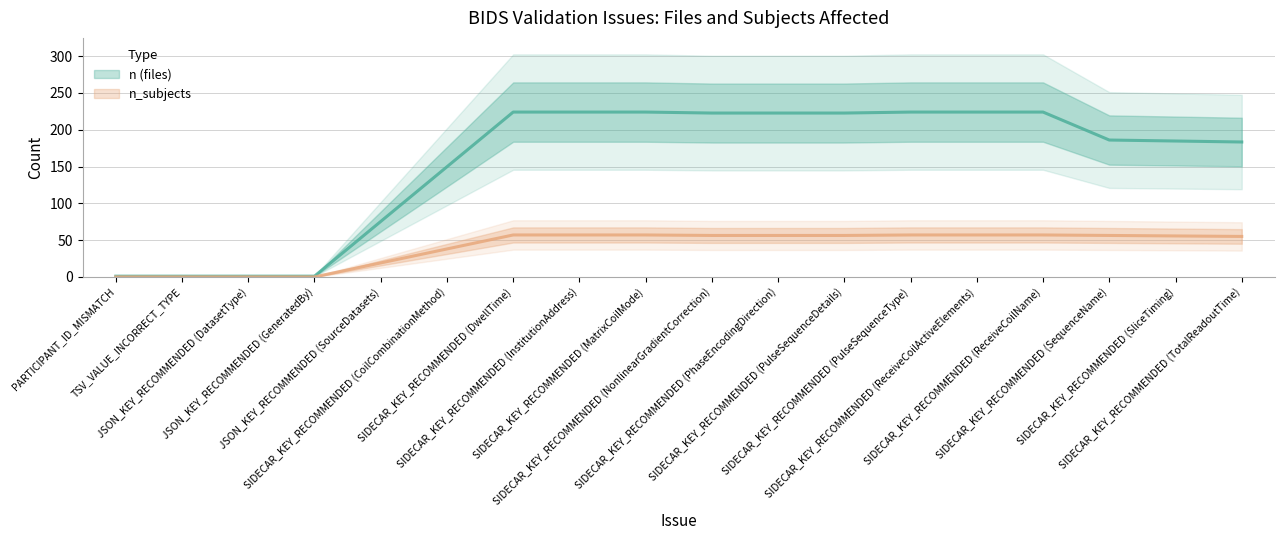

True or false: n has a value of 367 at SIDECAR_KEY_RECOMMENDED (NonlinearGradientCorrection).

False